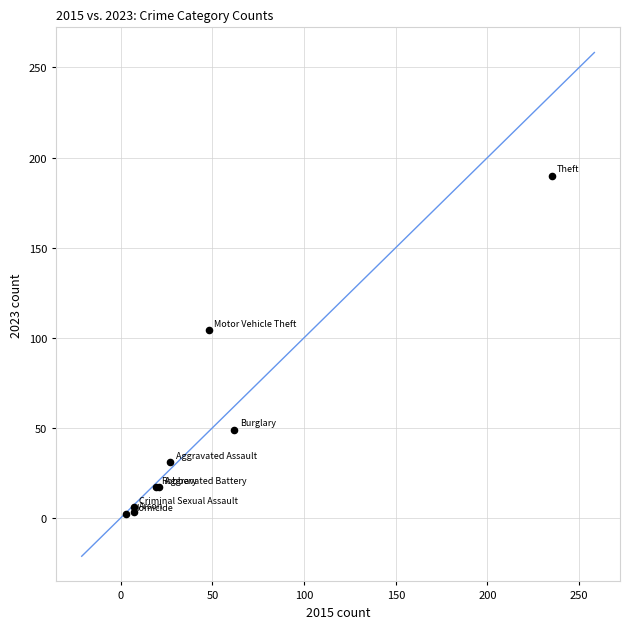

What Y value in the scatter plot is closest to 96?

104